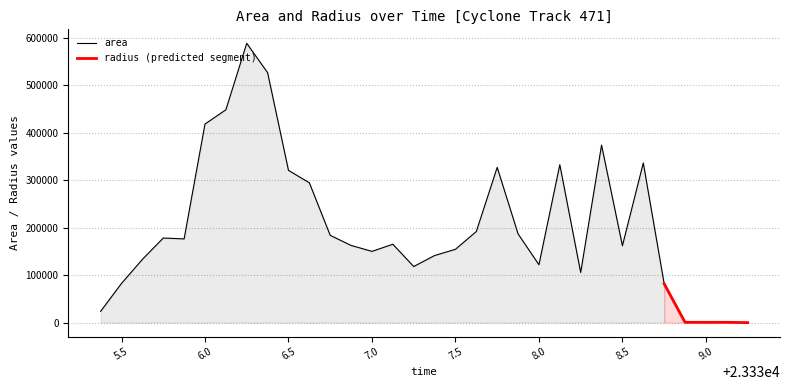

True or false: area has a value of 98503.9 at 23337.875.

False